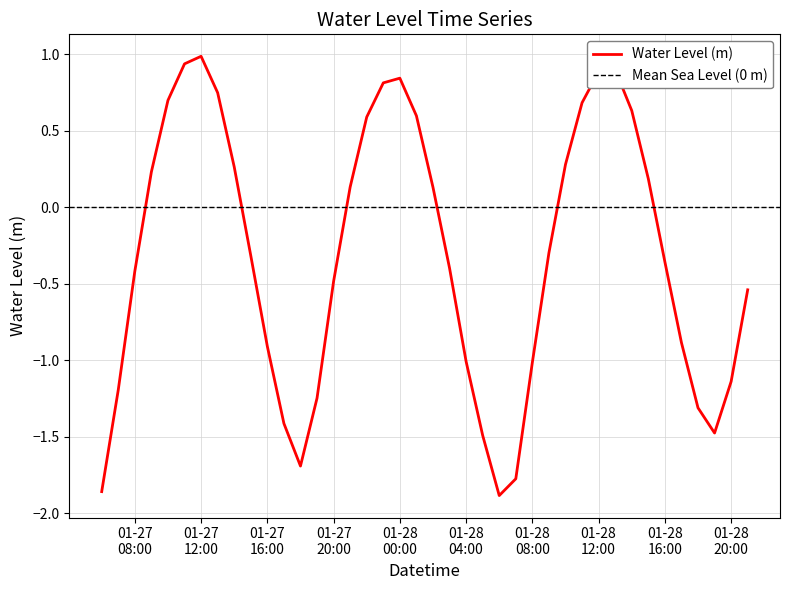

How many lines are shown in the chart?

1